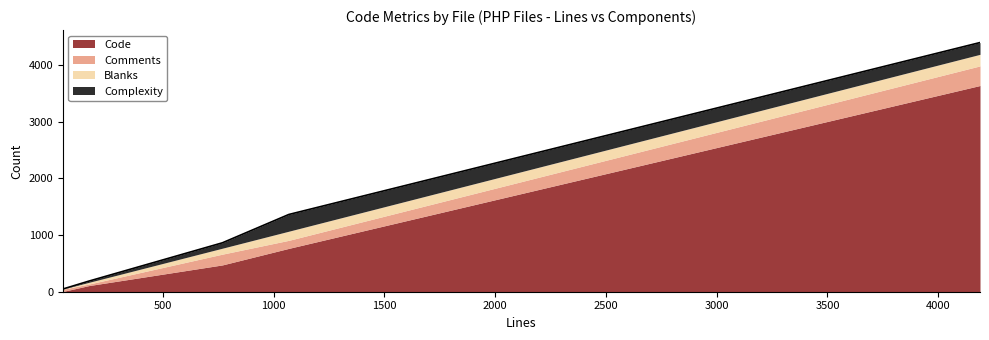

Which series has the largest total across all categories?

Code